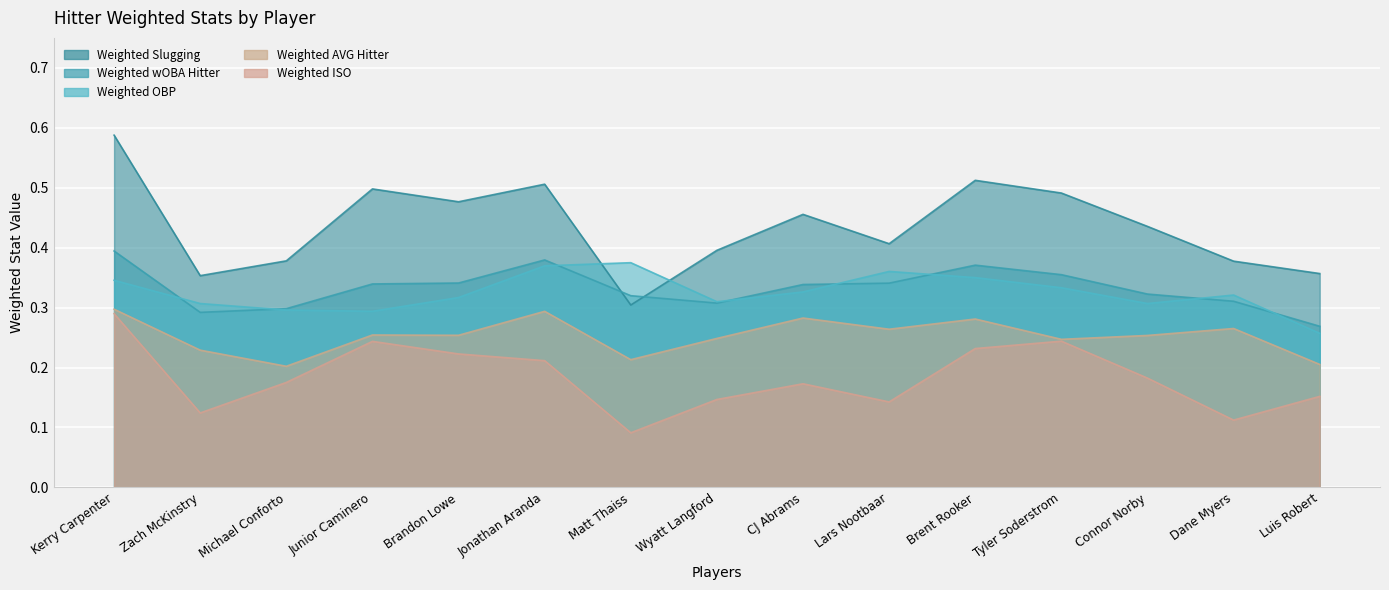

What is the difference between the Weighted wOBA Hitter values at Jonathan Aranda and Dane Myers?

0.1